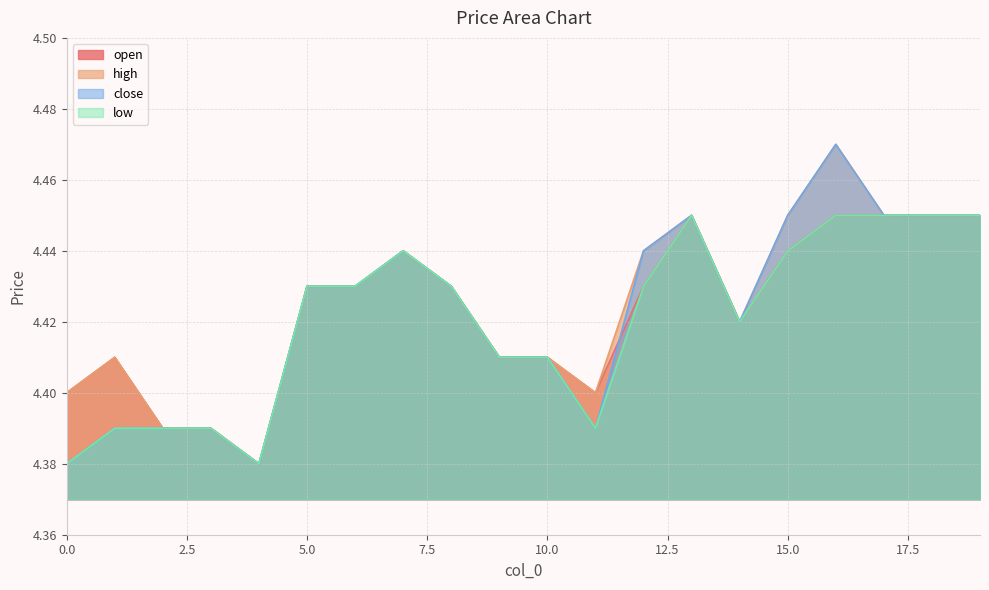

What are all the series names shown in the legend?

open, high, close, low